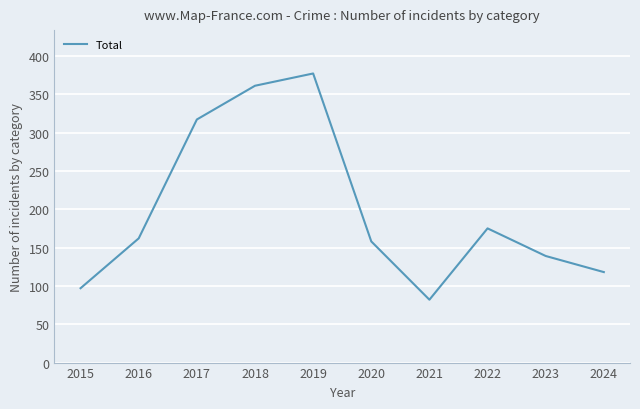

Is it true that the value at 2015 is 97?

True